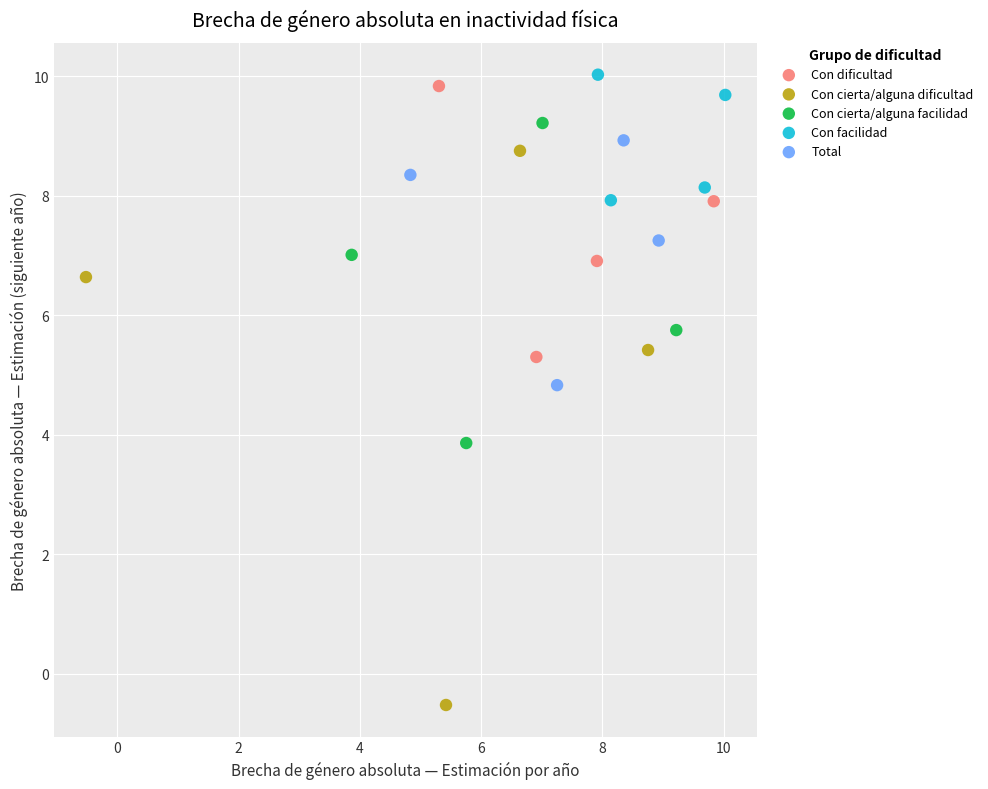

Which series has the largest Y range (max minus min)?

Con cierta/alguna dificultad